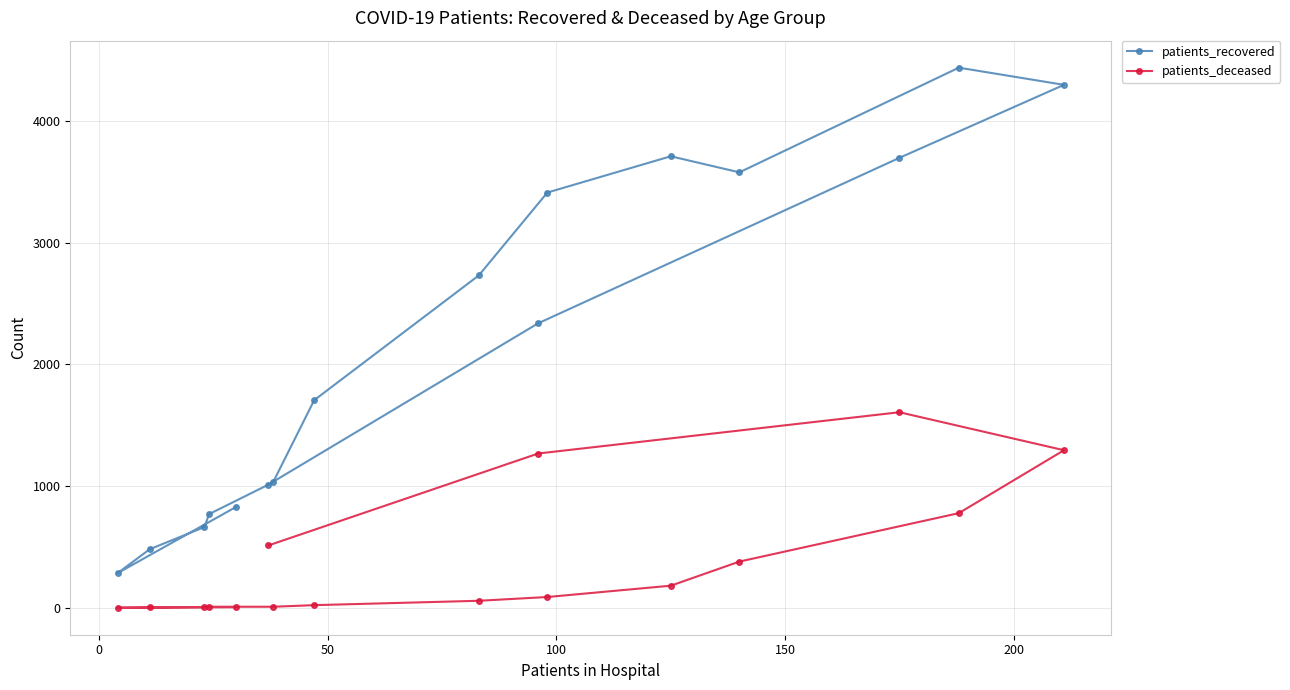

Which series has the largest range (max minus min)?

patients_recovered